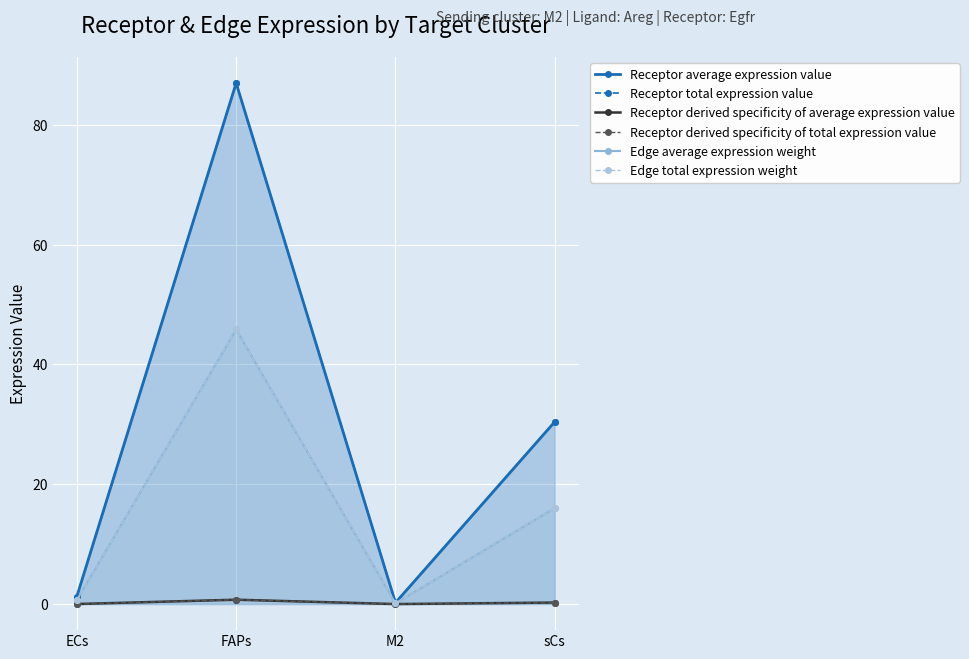

Reading left to right, list all the values displayed in this chart.

Receptor average expression value: ECs=1.3	FAPs=87.0	M2=0.2	sCs=30.4
Receptor total expression value: ECs=1.3	FAPs=87.0	M2=0.2	sCs=30.4
Receptor derived specificity of average expression value: ECs=0.0	FAPs=0.7	M2=0.0	sCs=0.3
Receptor derived specificity of total expression value: ECs=0.0	FAPs=0.7	M2=0.0	sCs=0.3
Edge average expression weight: ECs=0.7	FAPs=45.8	M2=0.1	sCs=16.0
Edge total expression weight: ECs=0.7	FAPs=45.8	M2=0.1	sCs=16.0